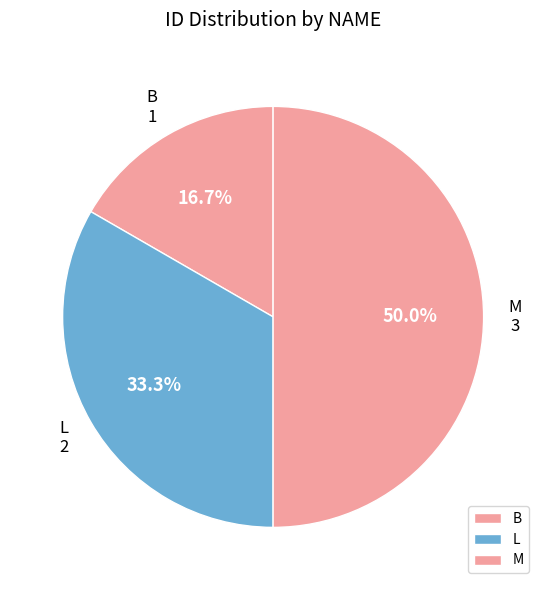

How many slices are in this pie chart?

3